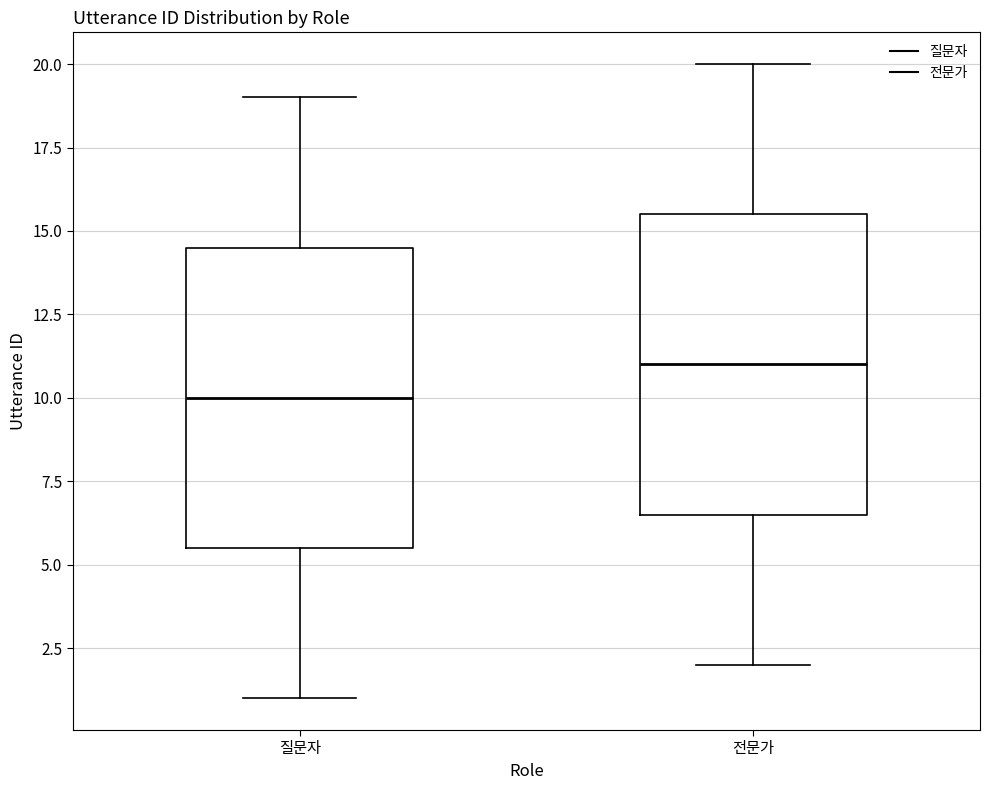

Which box's median line is the lowest?

질문자